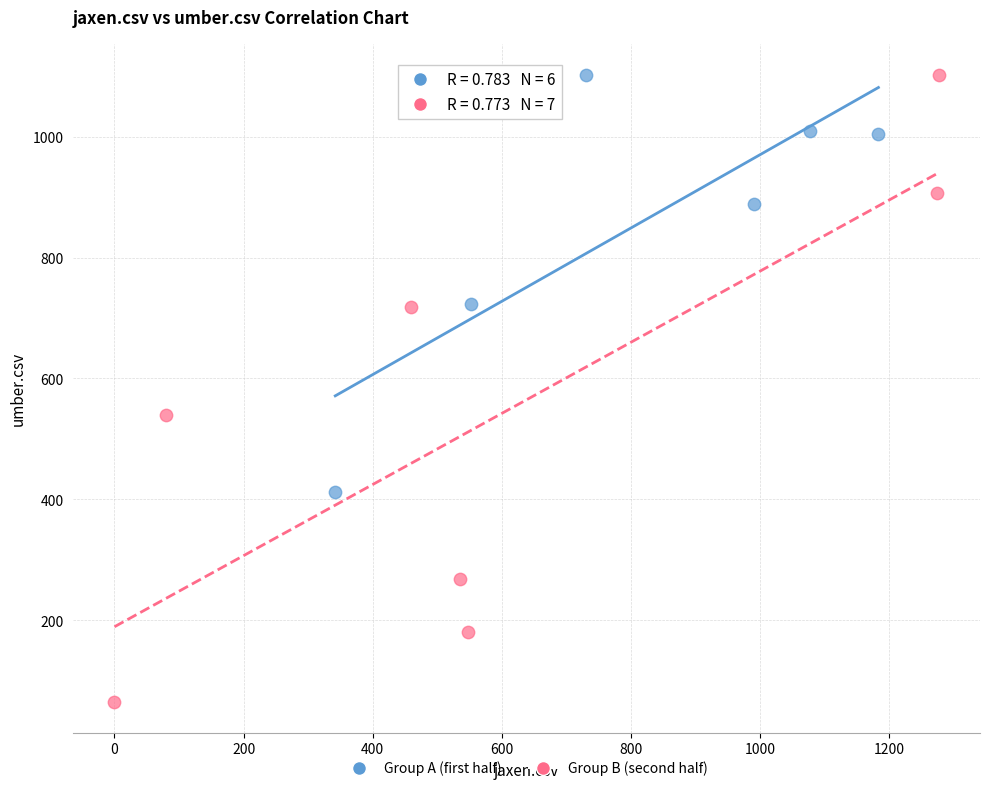

Which series has the widest spread of Y values?

Group B (second half)